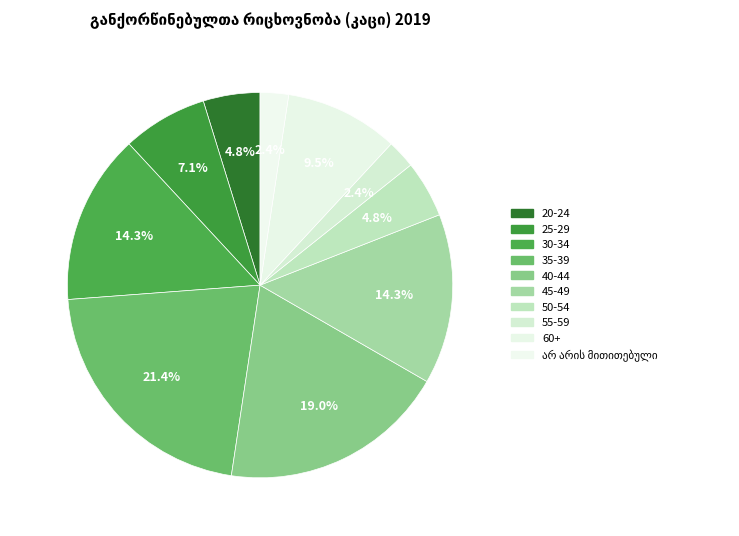

How many segments does this pie chart have?

10